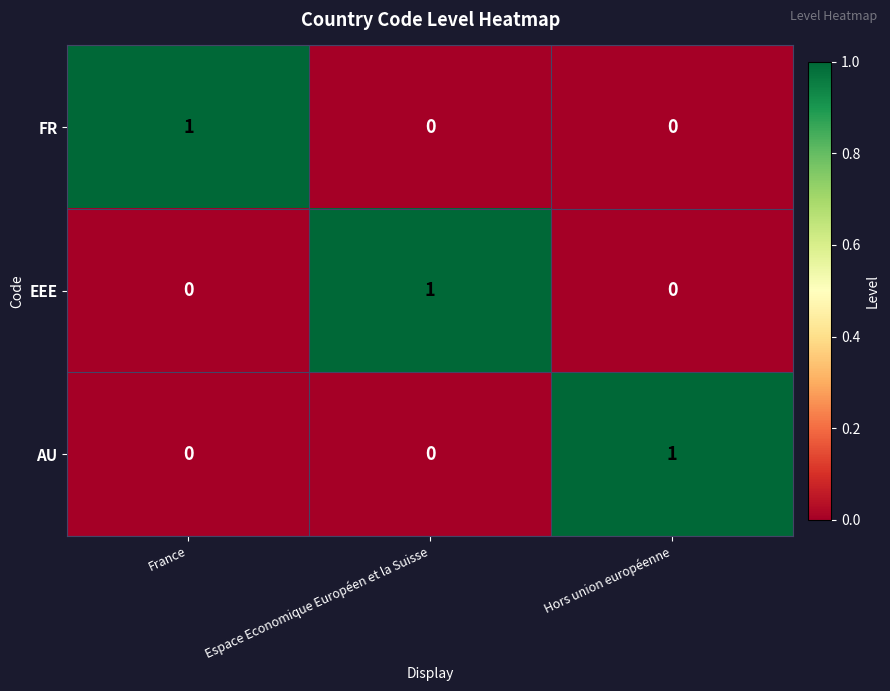

Reading right to left, what are all the values shown in this chart?

FR: 0	0	1
EEE: 0	1	0
AU: 1	0	0